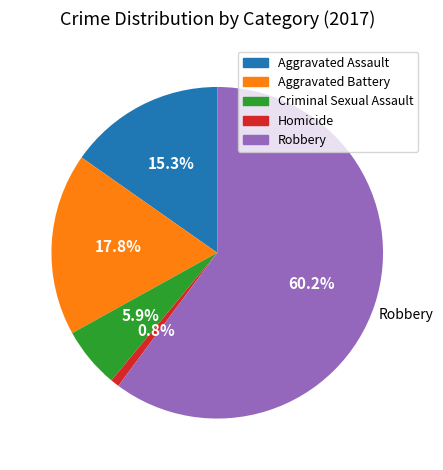

Which category has the smallest portion of the pie?

Homicide